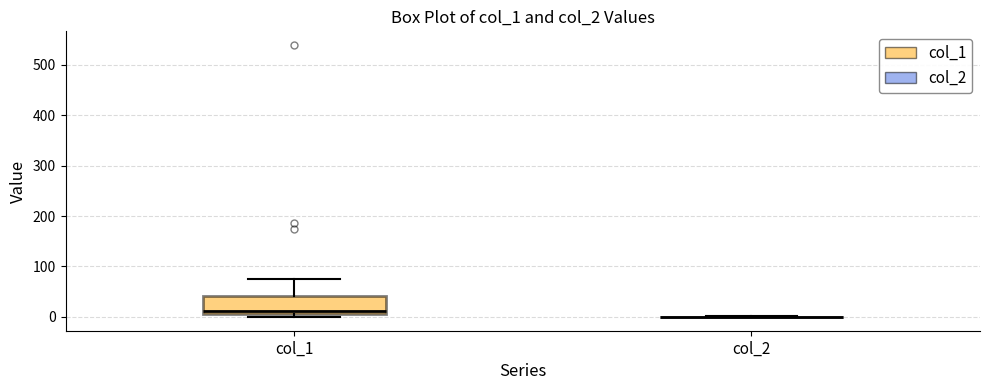

Comparing the boxes themselves (not the whiskers), which one is the tallest?

col_1